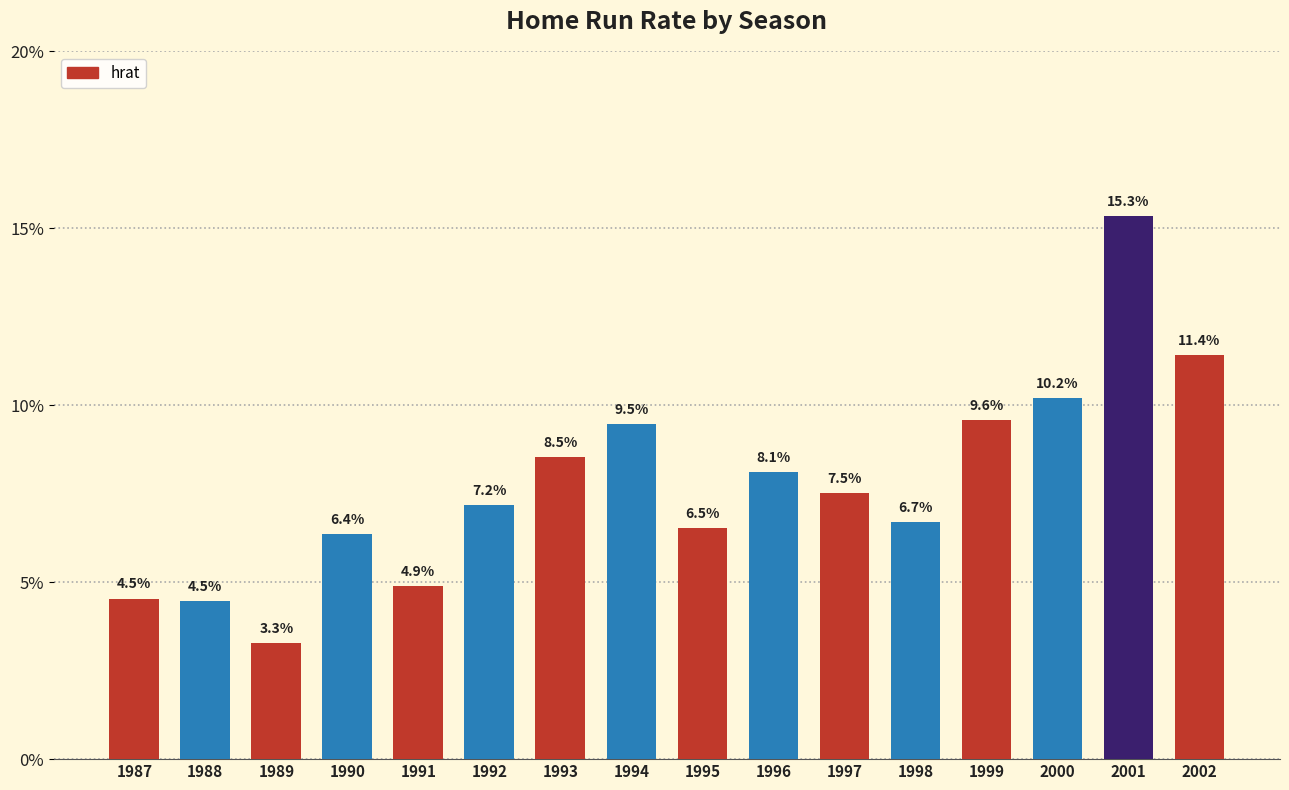

Reading left to right, extract all data points from this chart.

0.0	0.0	0.0	0.1	0.0	0.1	0.1	0.1	0.1	0.1	0.1	0.1	0.1	0.1	0.2	0.1